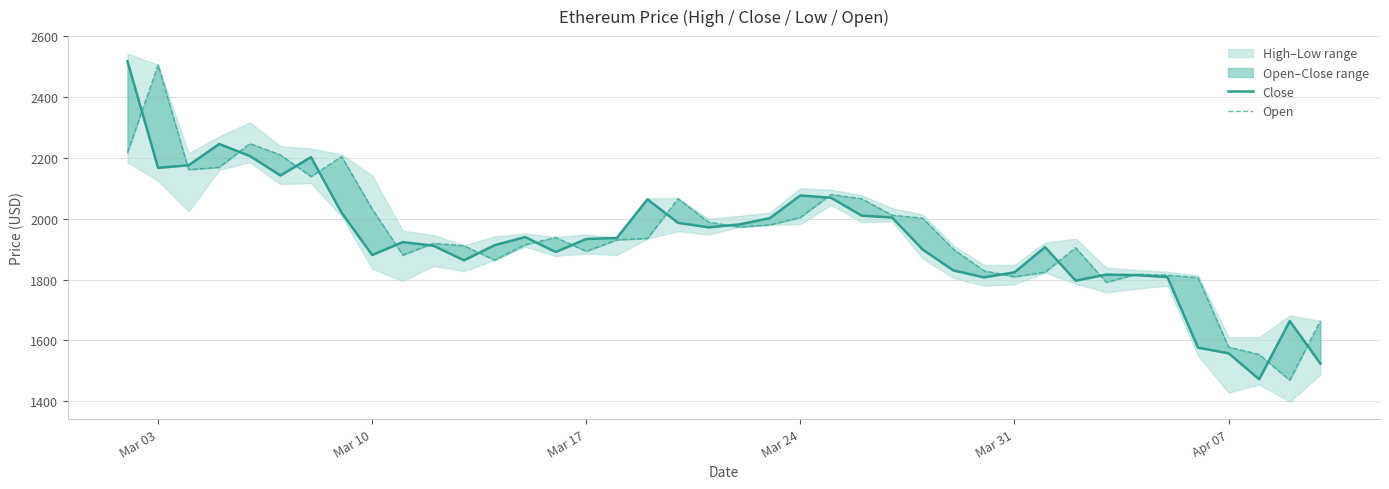

List the series in order of their peak value, lowest first.

Open, Close